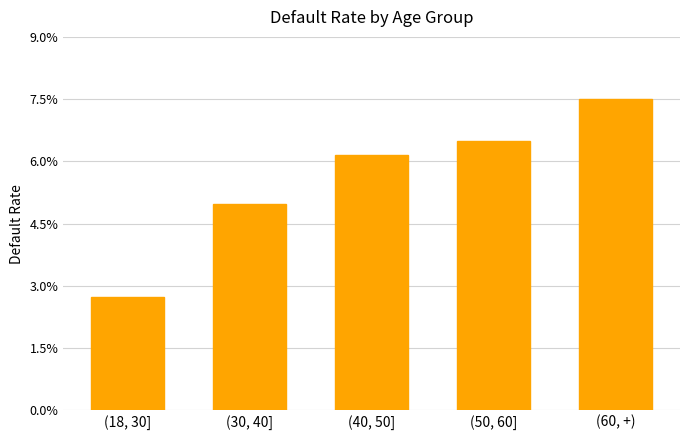

What is the sum of all values?

0.3